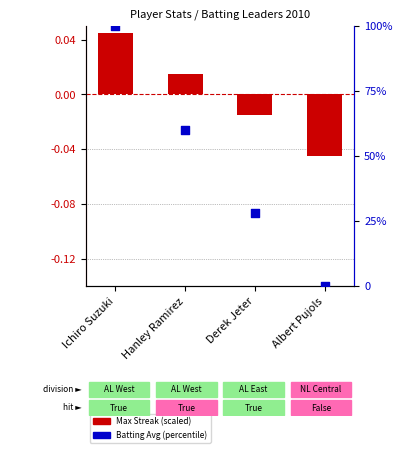

At how many categories does at least one series exceed 46?

2